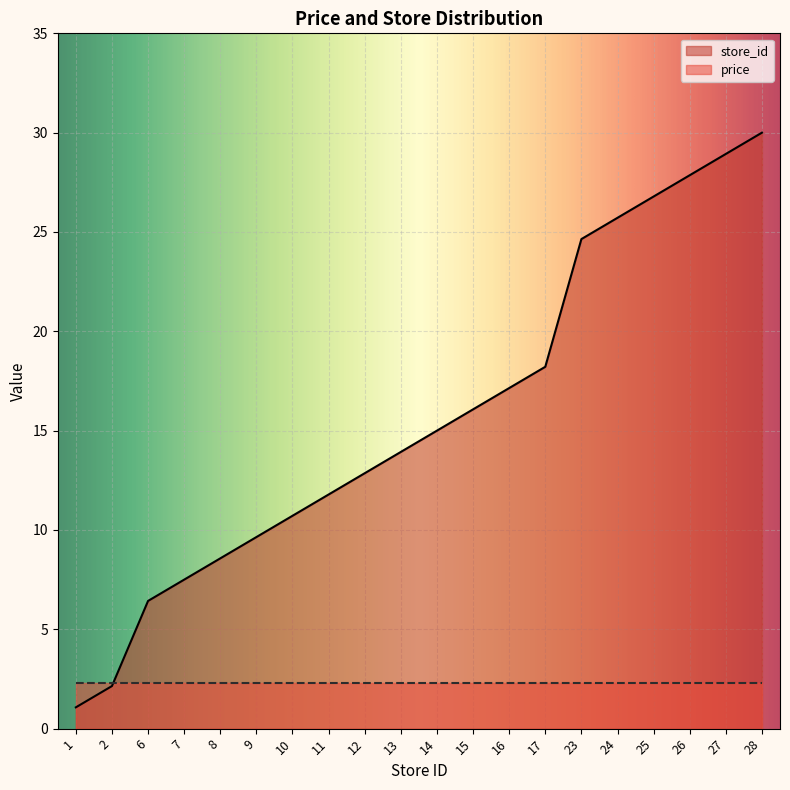

Which label corresponds to the largest value in the chart?

28